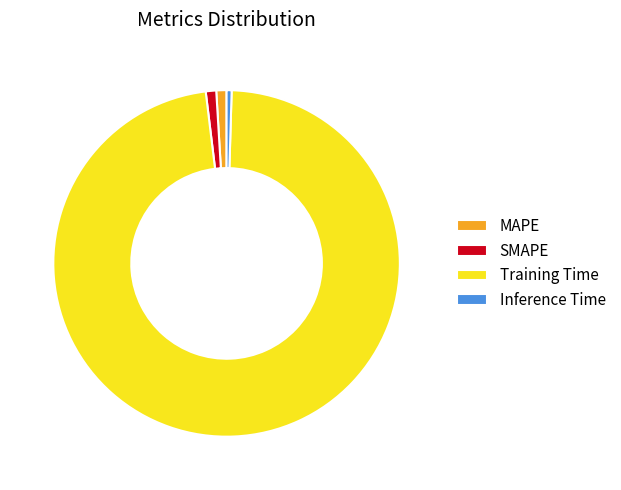

Is the sum of Training Time and Inference Time greater than half?

Yes